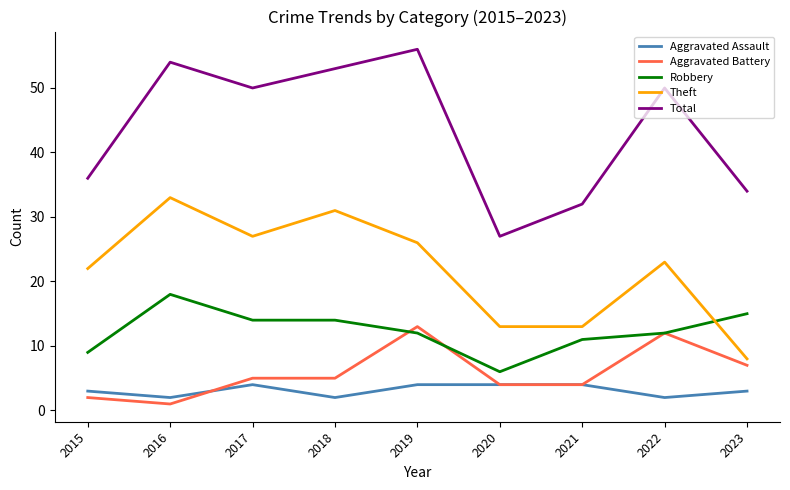

The Total series shows 27 at 2020. True or false?

True